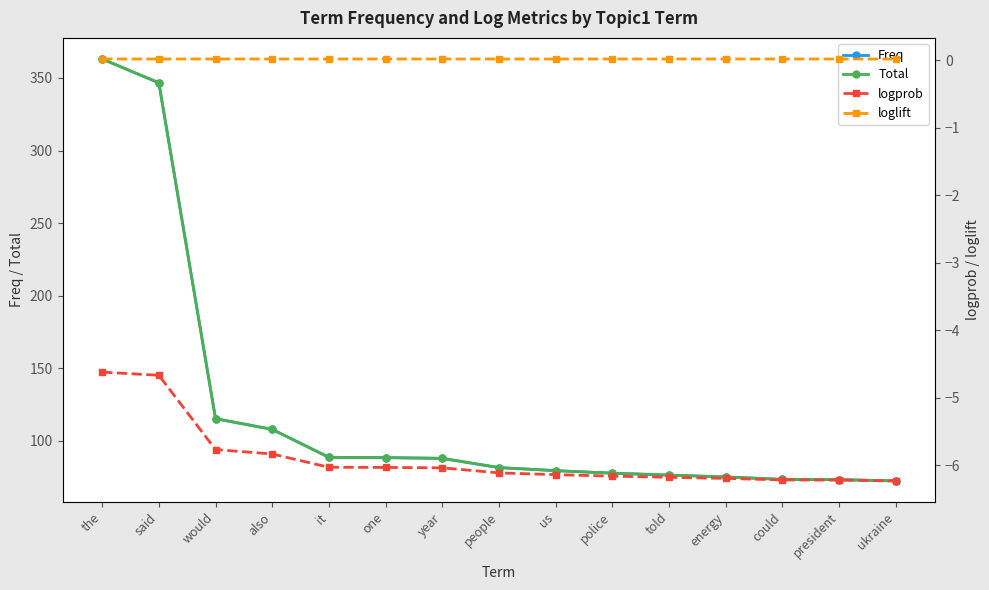

What are all the series names shown in the legend?

Freq, Total, logprob, loglift